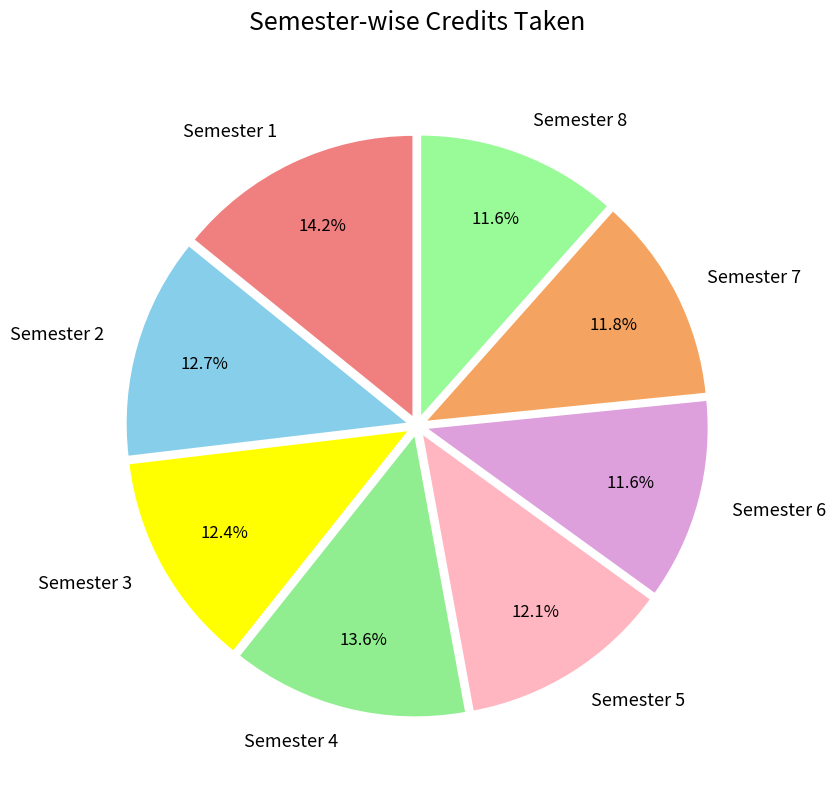

Does Semester 8 account for over 50% of the chart?

No